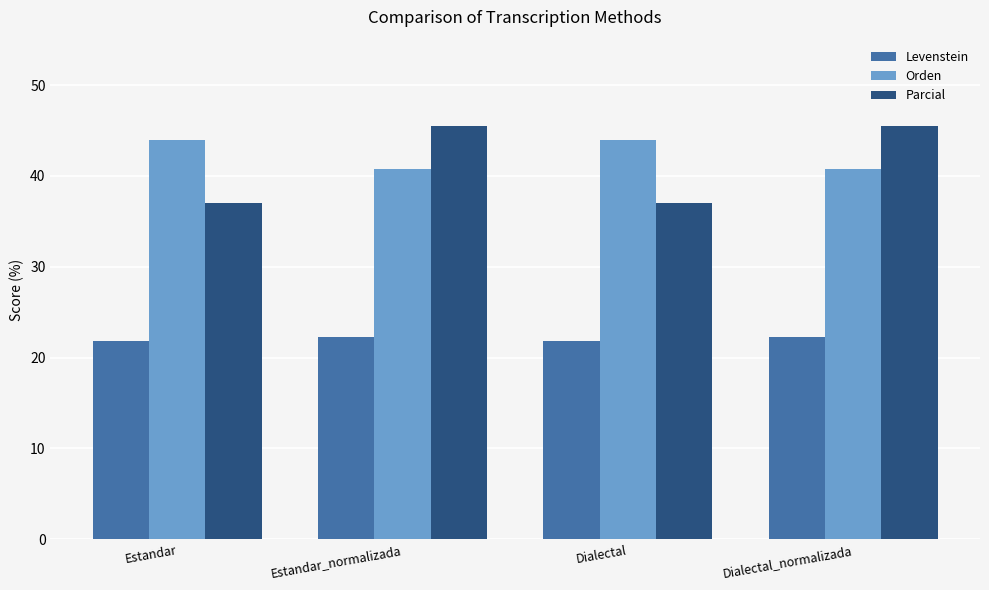

What is the difference between the highest and lowest values at Estandar?

22.1